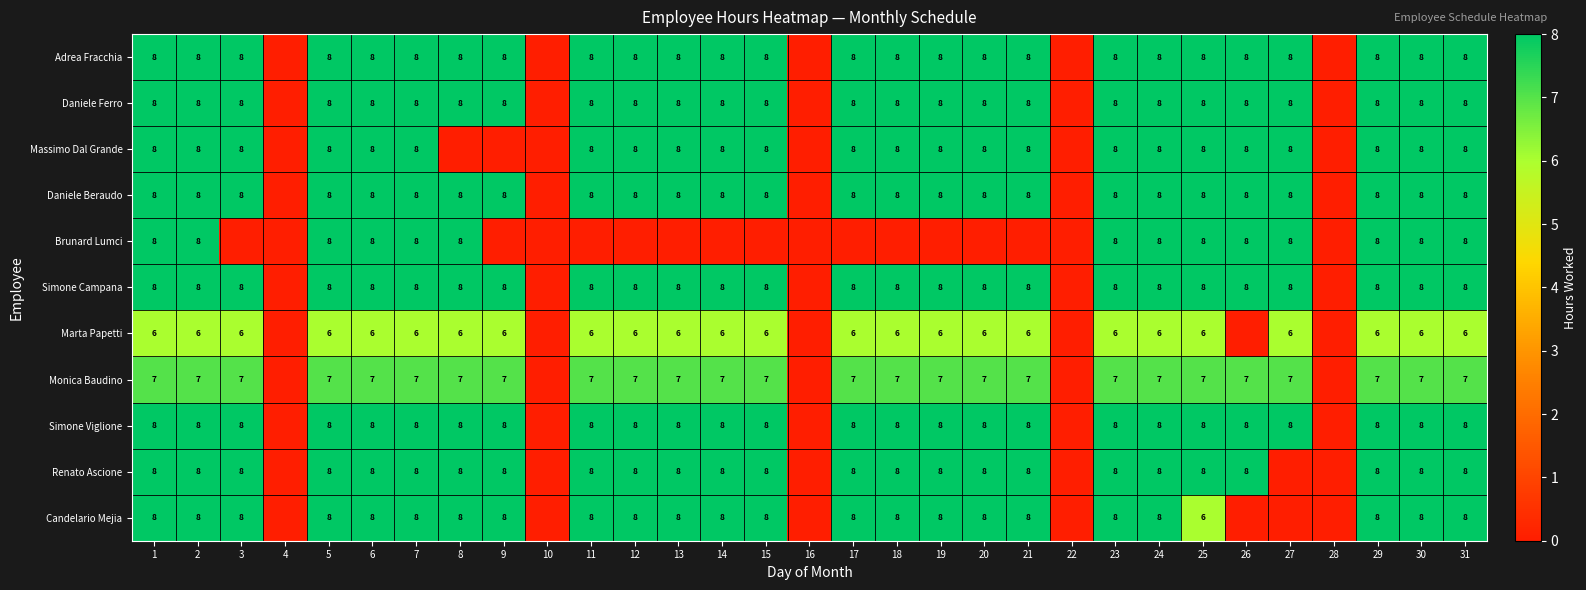

True or false: Adrea Fracchia has a value of 8 at 26.

True